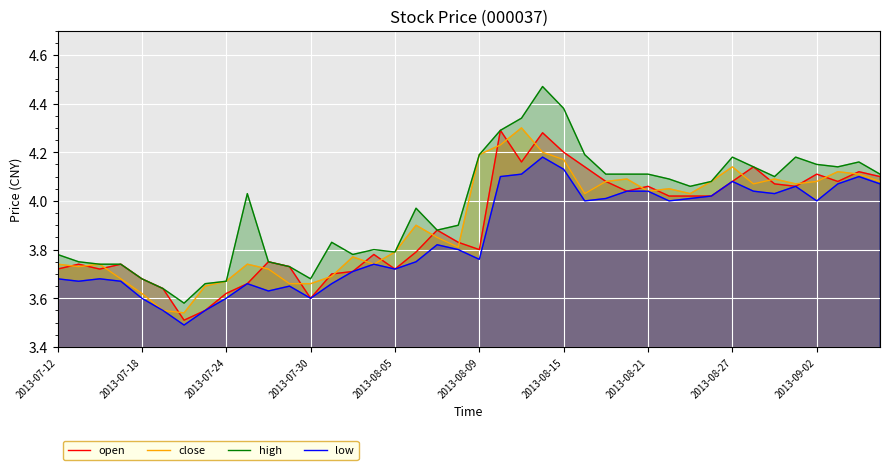

What is the value of the close point at the 14th from the left?

3.7